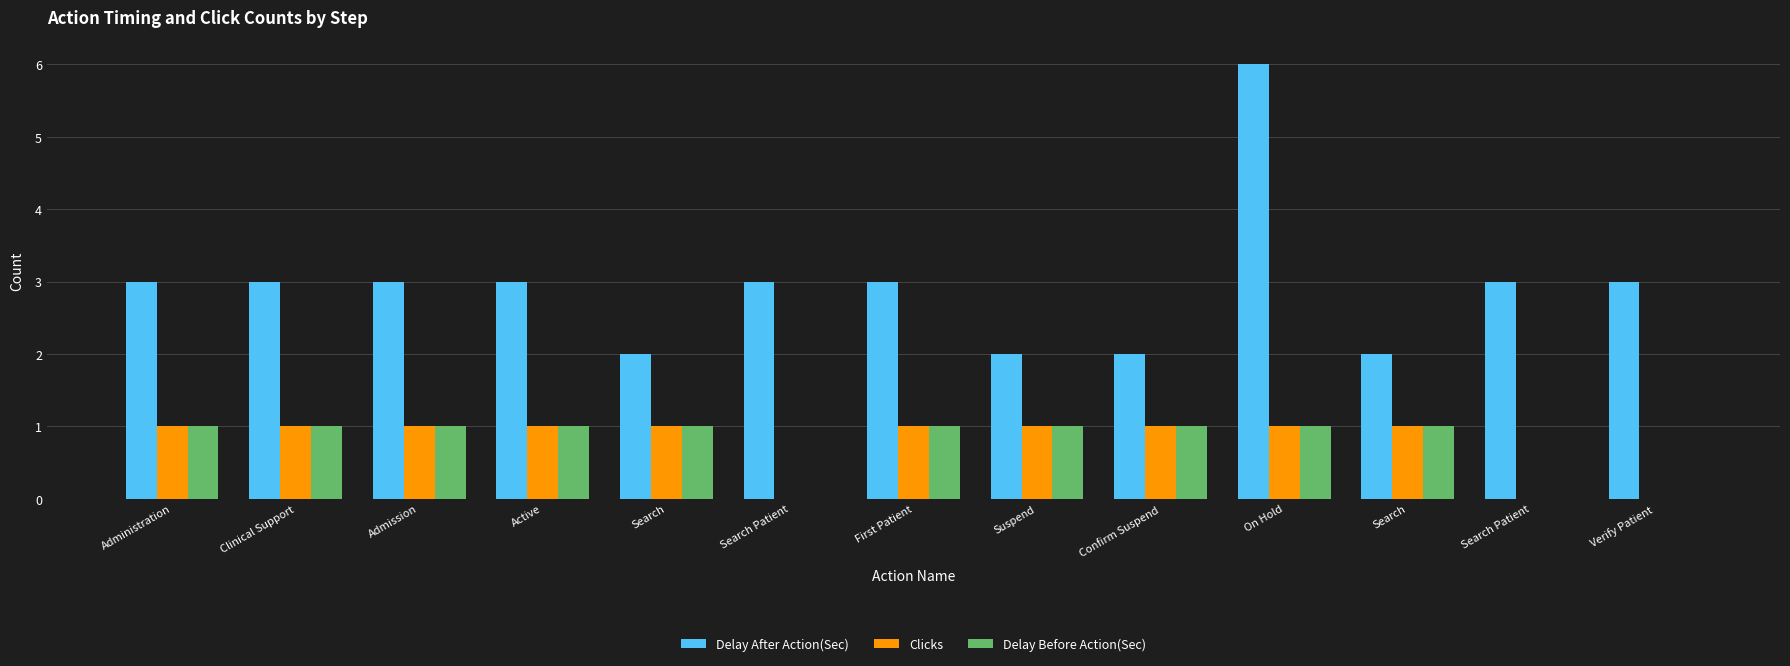

Which category has the highest value in the Delay After Action(Sec) series?

On Hold